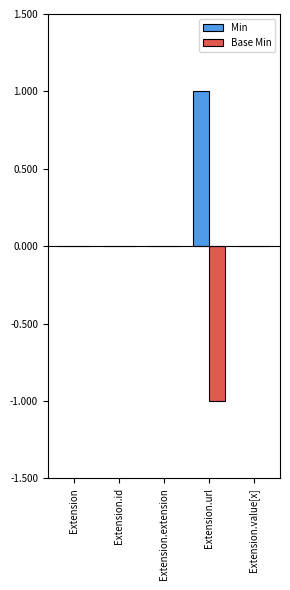

Is the value of Min at Extension.url greater than the value of Base Min at Extension.id?

Yes